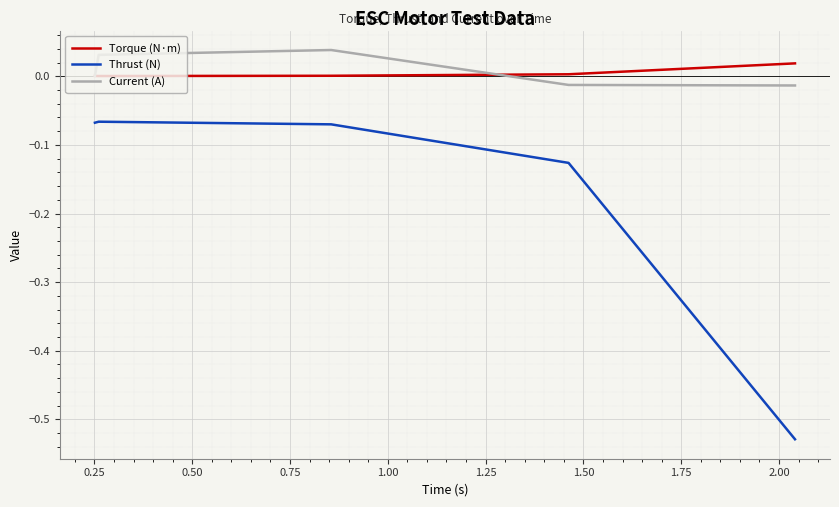

True or false: Thrust (N) and Current (A) cross at least once.

False